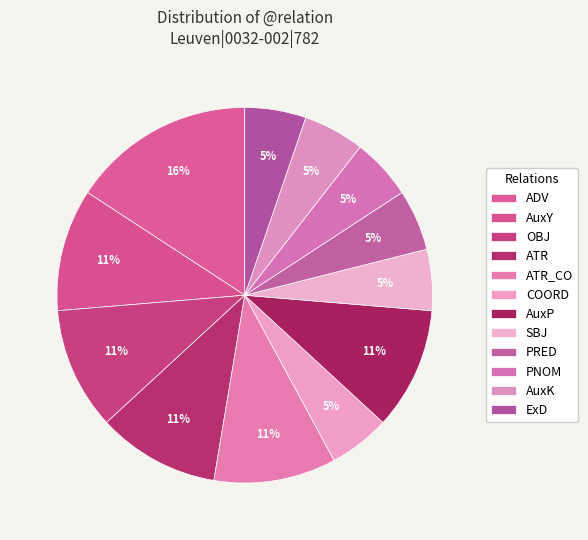

Does PNOM account for over 50% of the chart?

No